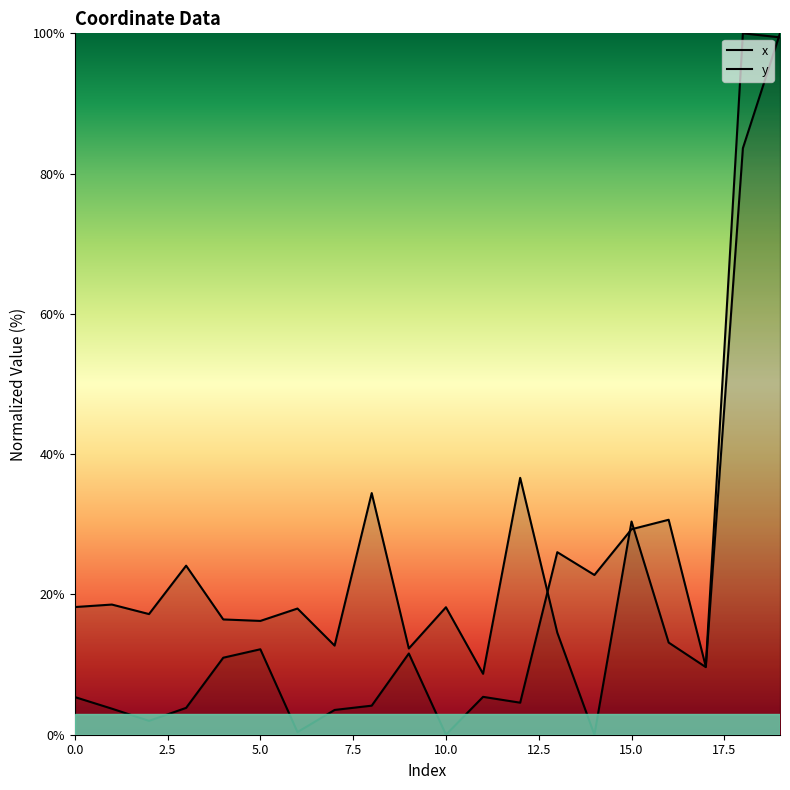

True or false: y has a value of 0.0 at 10.

True